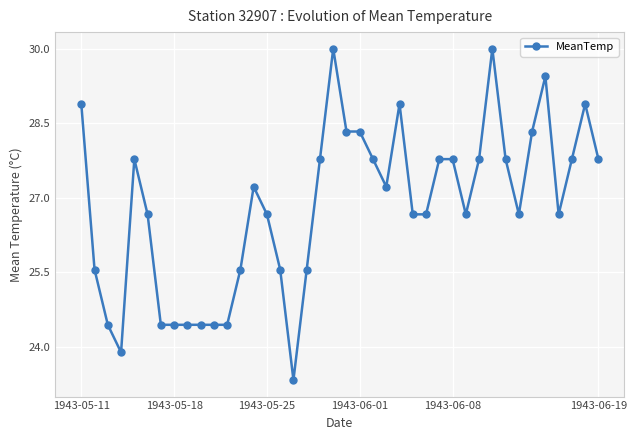

Reading left to right, transcribe all the data shown in this chart.

28.9	25.6	24.4	23.9	27.8	26.7	24.4	24.4	24.4	24.4	24.4	24.4	25.6	27.2	26.7	25.6	23.3	25.6	27.8	30.0	28.3	28.3	27.8	27.2	28.9	26.7	26.7	27.8	27.8	26.7	27.8	30.0	27.8	26.7	28.3	29.4	26.7	27.8	28.9	27.8